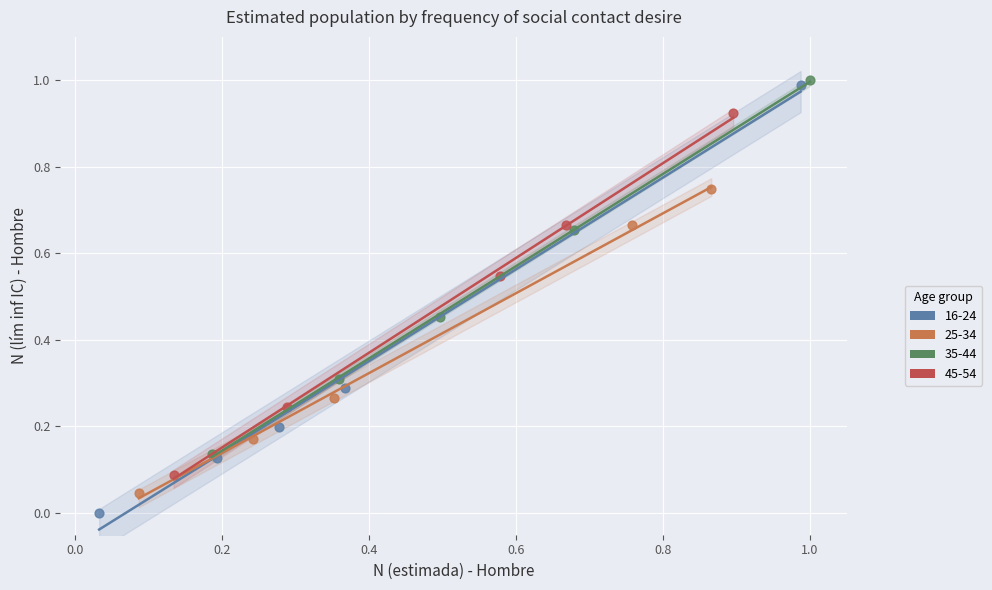

Which series reaches the minimum Y coordinate?

16-24